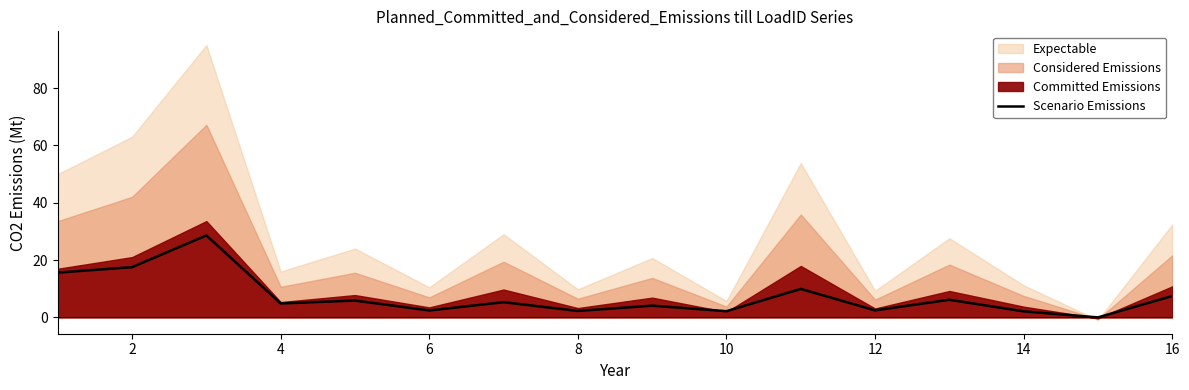

Is it true that Scenario Emissions equals 1.3 at 4?

False